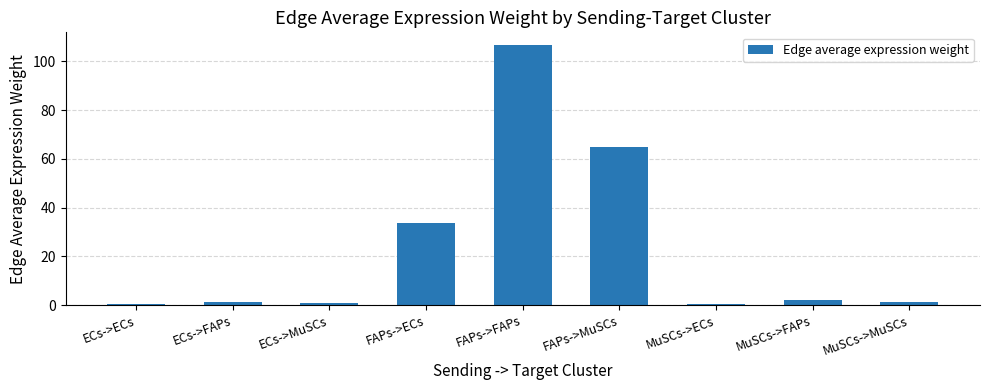

What is the average value?

23.5